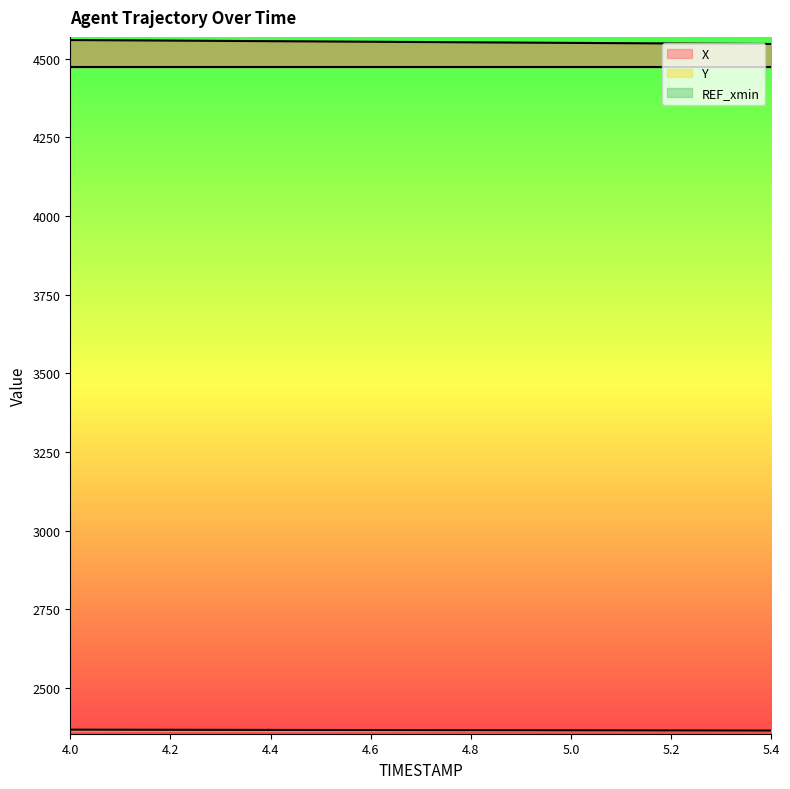

What is the difference between the highest and lowest values at 5.3?

2182.6